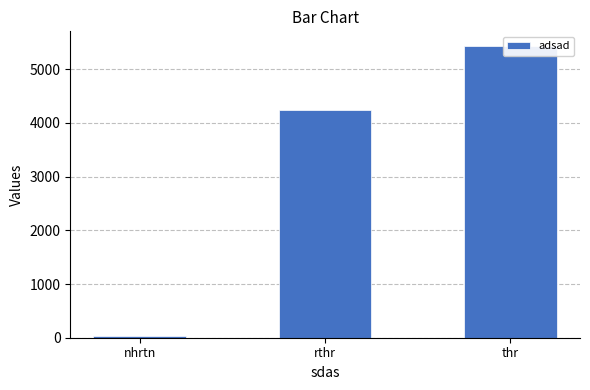

What is the change in value from rthr to thr?

+1201